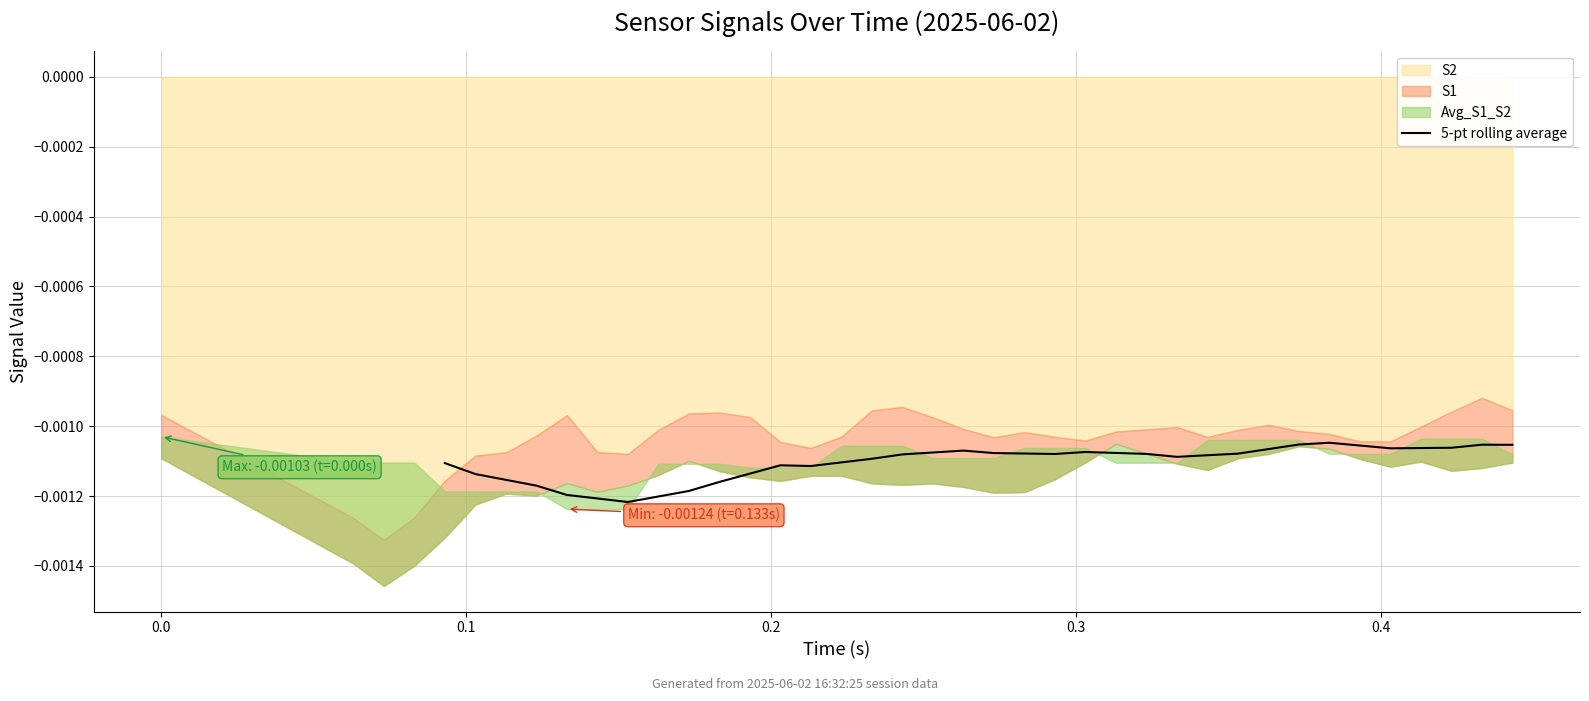

How many lines are shown in the chart?

1